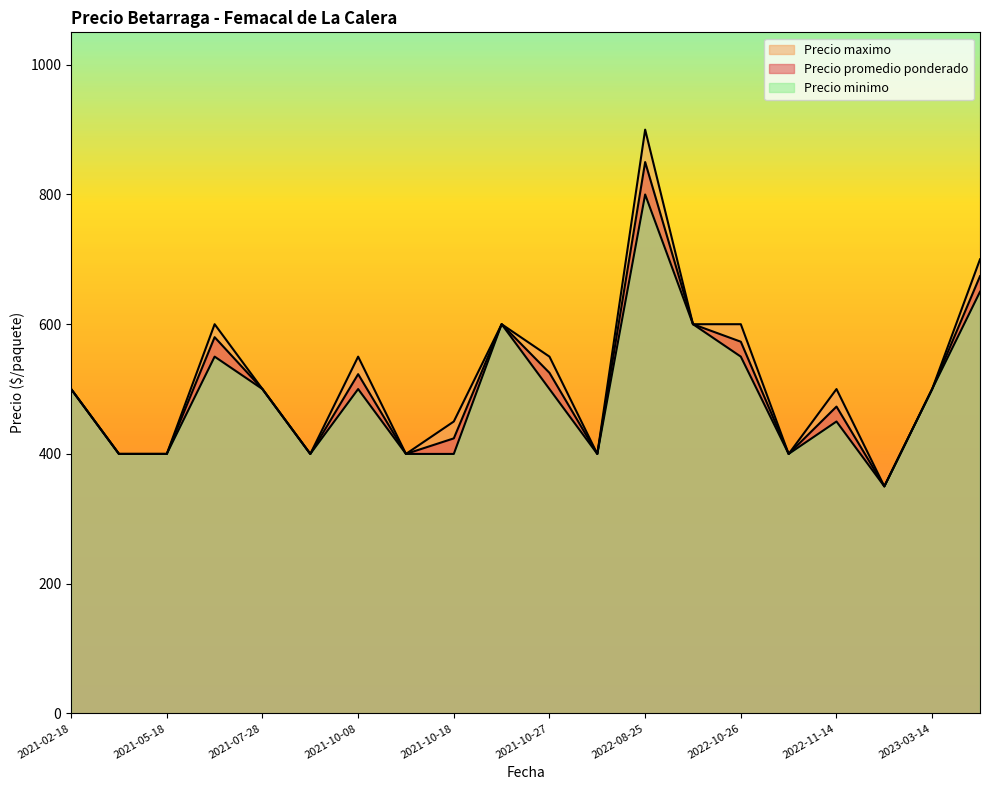

How many categories are shown in the chart?

20